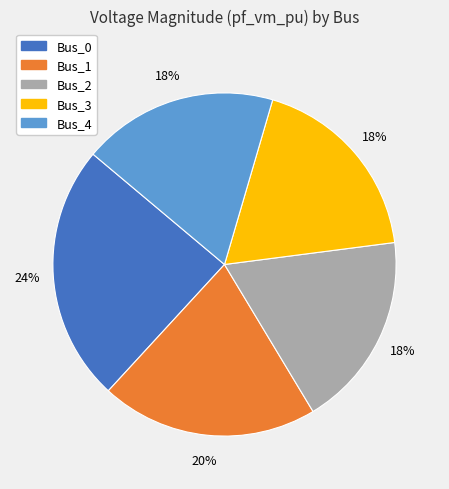

Which slice is the largest?

Bus_0